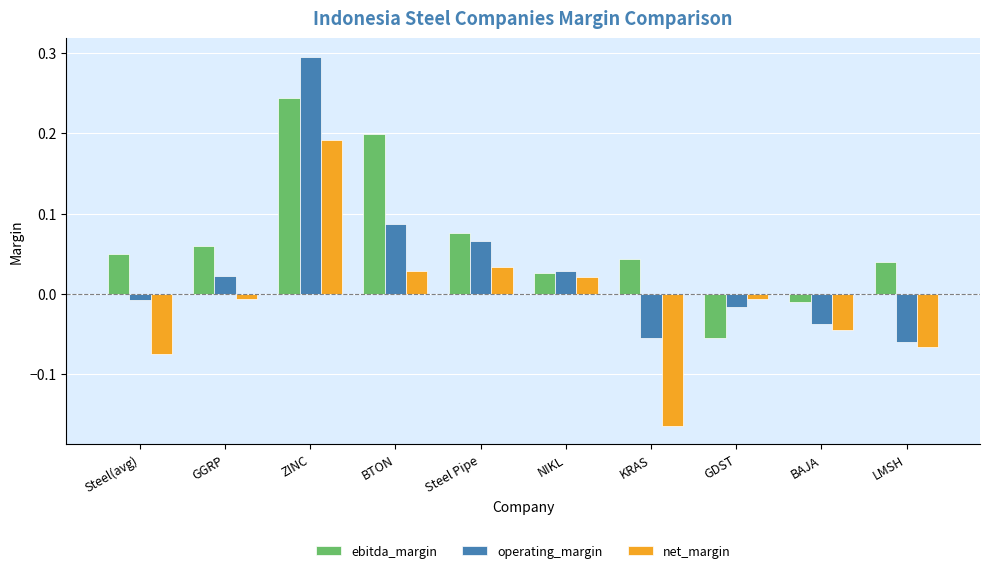

At which label does operating_margin reach its minimum?

LMSH